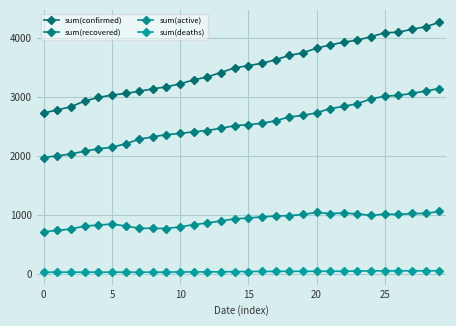

How many distinct data groups are displayed?

4